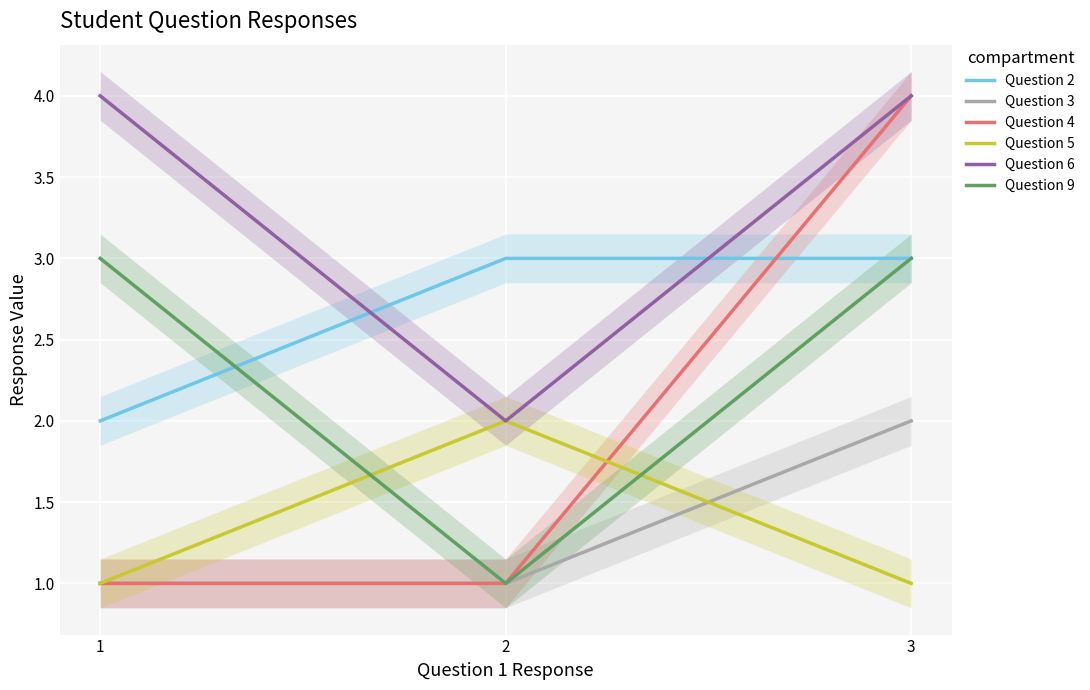

What is the value of the Question 2 point at the 2nd from the left?

3